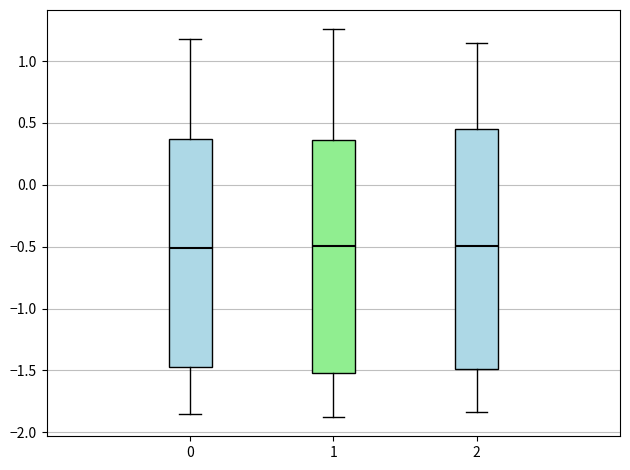

Reading left to right, read every box against the y-axis: the position of its median line, the range the box covers, and the ends of its whiskers. The values are not printed on the chart, so give them approximately, as read against the axis.

0: median -0.50, box -1.45 to 0.35, whiskers -1.85 to 1.20
1: median -0.50, box -1.50 to 0.35, whiskers -1.90 to 1.25
2: median -0.50, box -1.50 to 0.45, whiskers -1.85 to 1.15